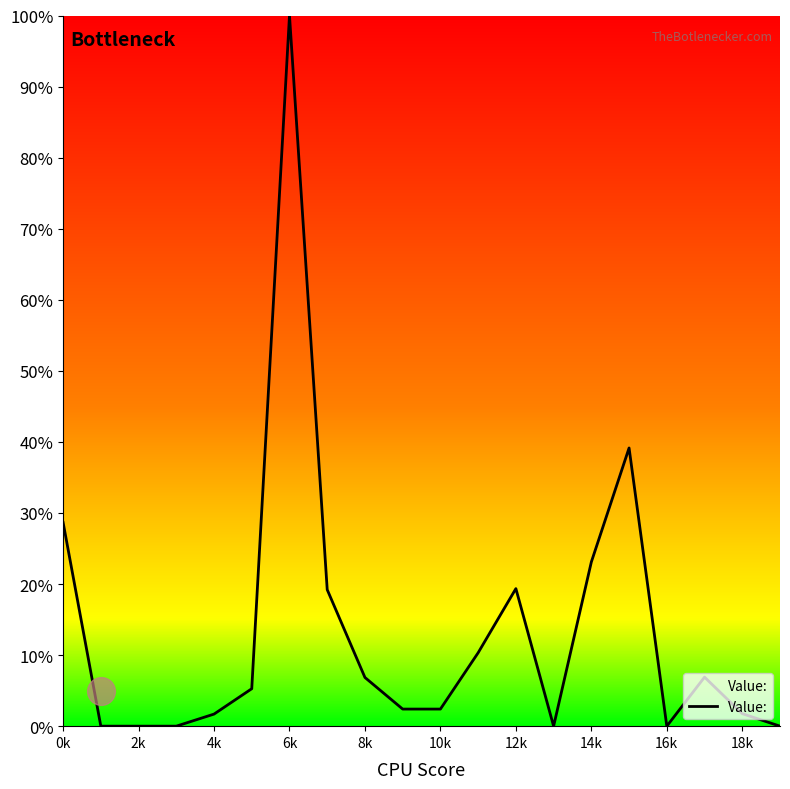

What is the change in value from 14 to 15?

+16.0